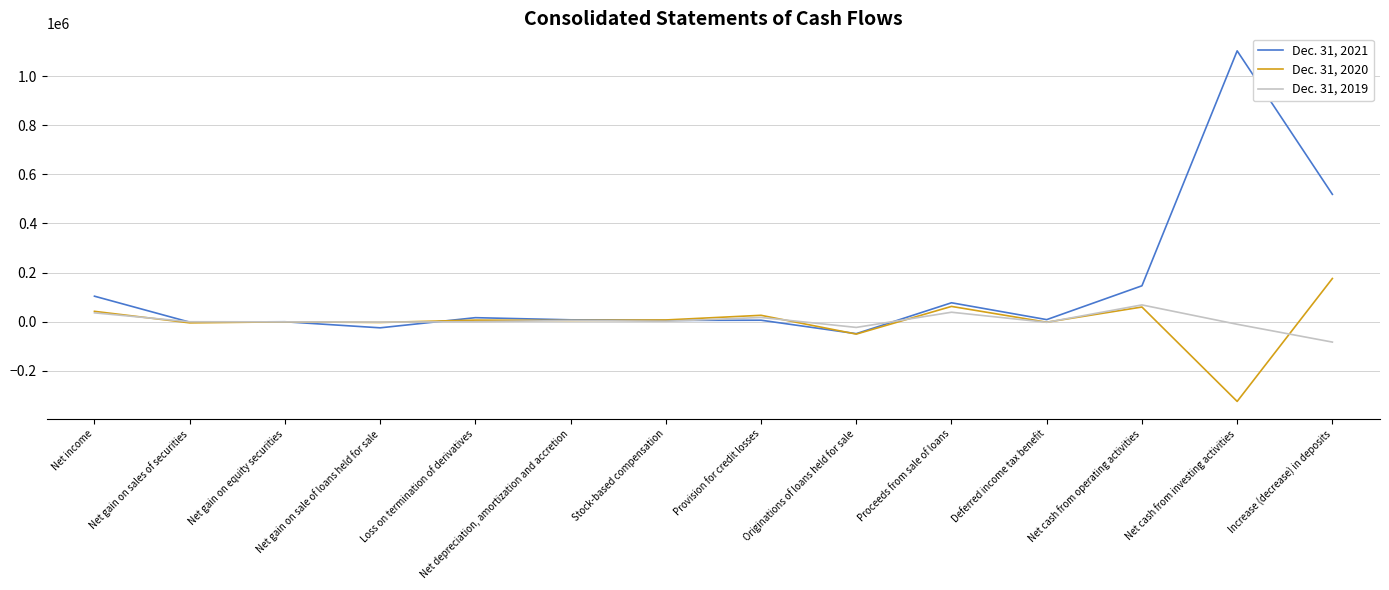

At Increase (decrease) in deposits, list the series in order from largest to smallest.

Dec. 31, 2021, Dec. 31, 2020, Dec. 31, 2019